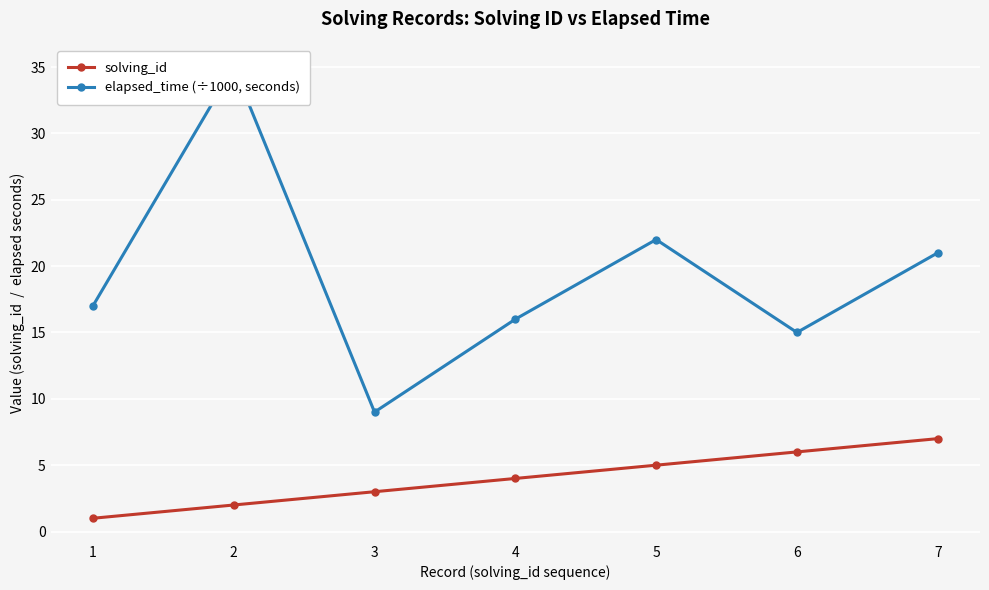

List the labels in order of elapsed_time (÷1000, seconds) value, smallest first.

3, 6, 4, 1, 7, 5, 2